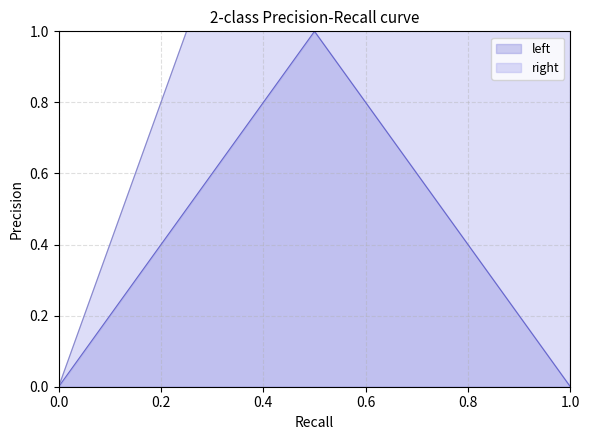

What are all the series names shown in the legend?

left, right